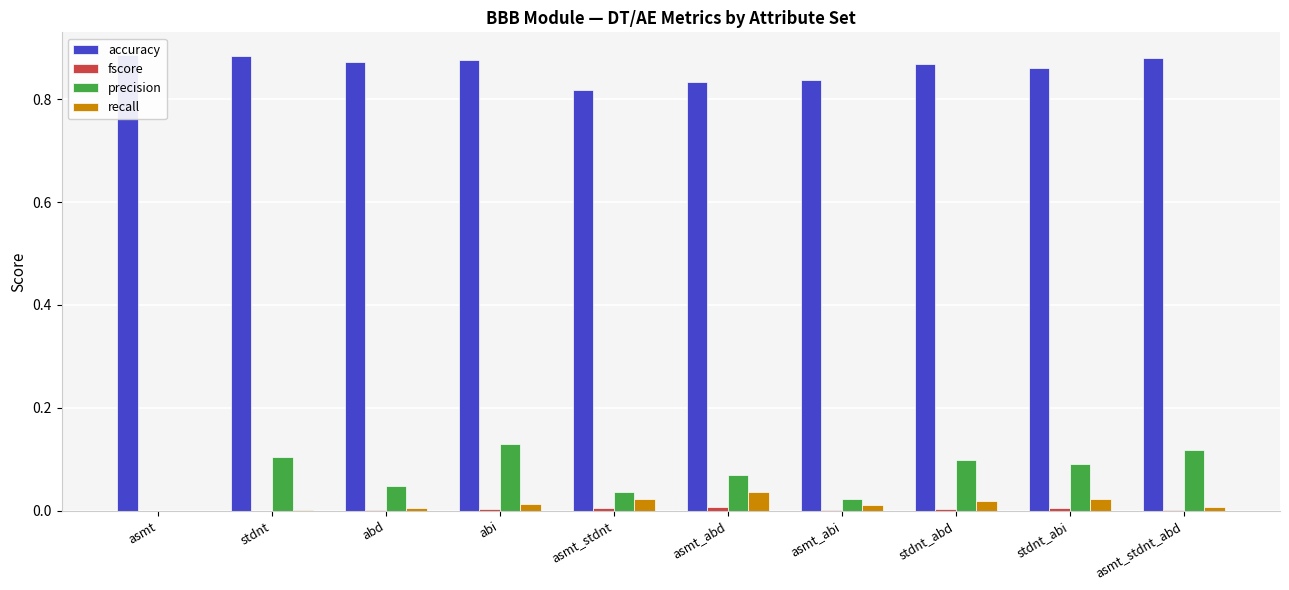

What is the spread (max minus min) of values at abi?

0.9